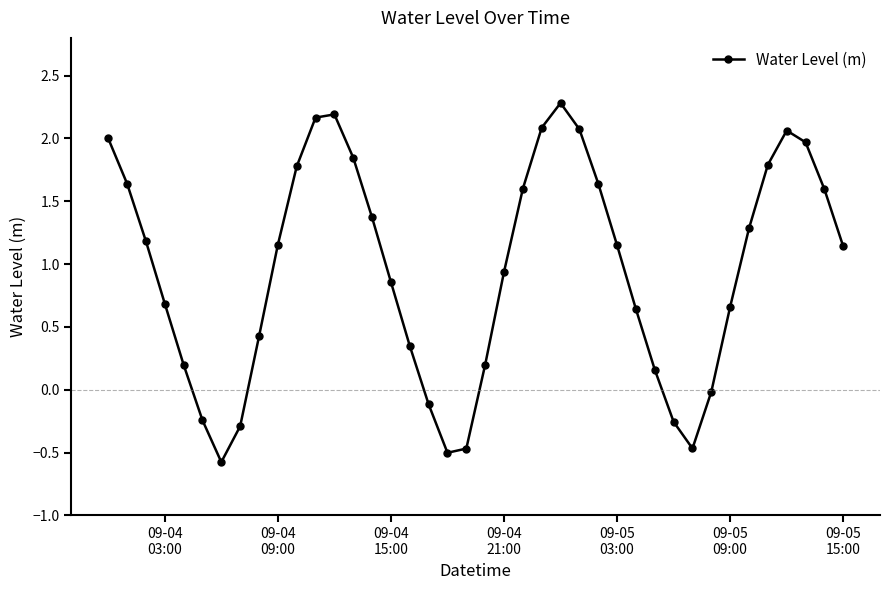

How many interior local valleys (lower than both neighbors) does the data have?

3